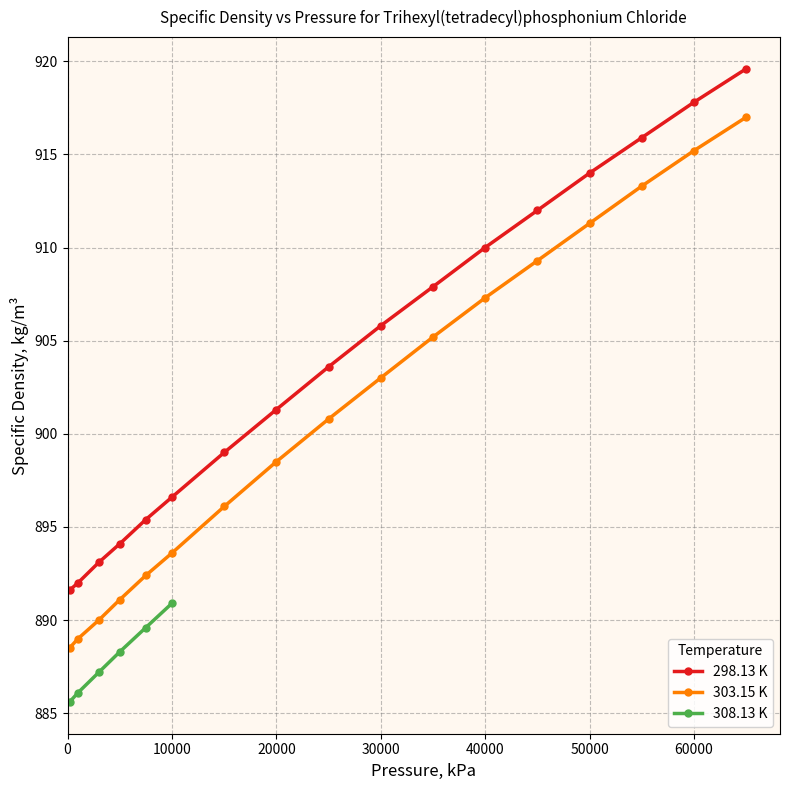

True or false: 298.13 K and 303.15 K cross at least once.

False